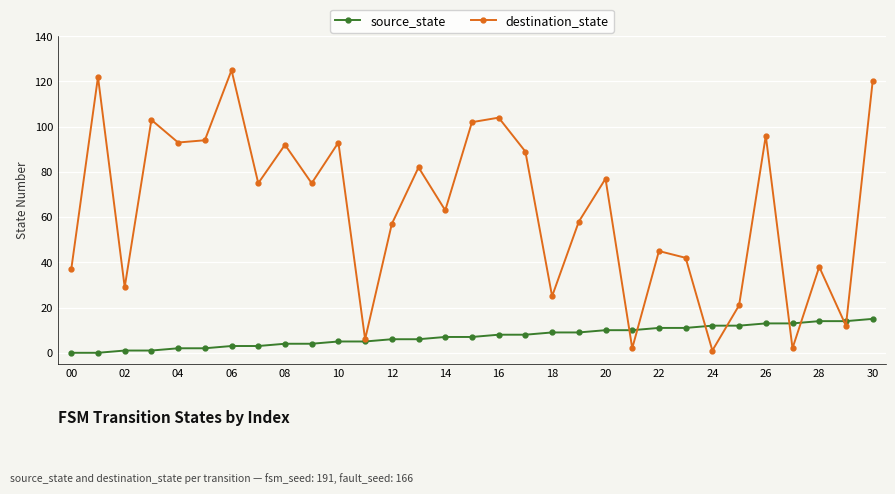

What is the highest value of the source_state series?

15